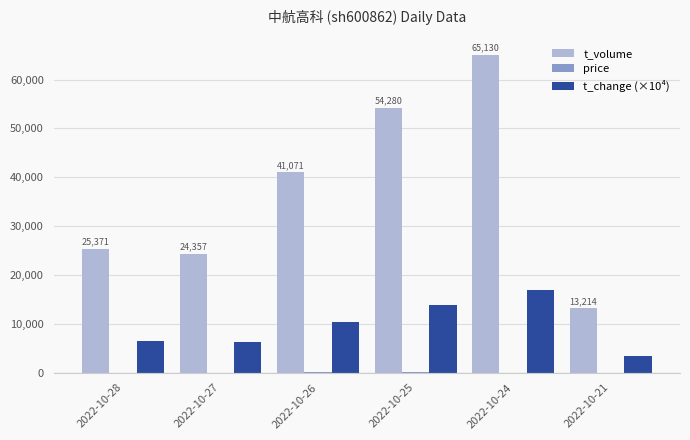

Is the value of t_volume at 2022-10-26 greater than the value of t_change (×10⁴) at 2022-10-28?

Yes